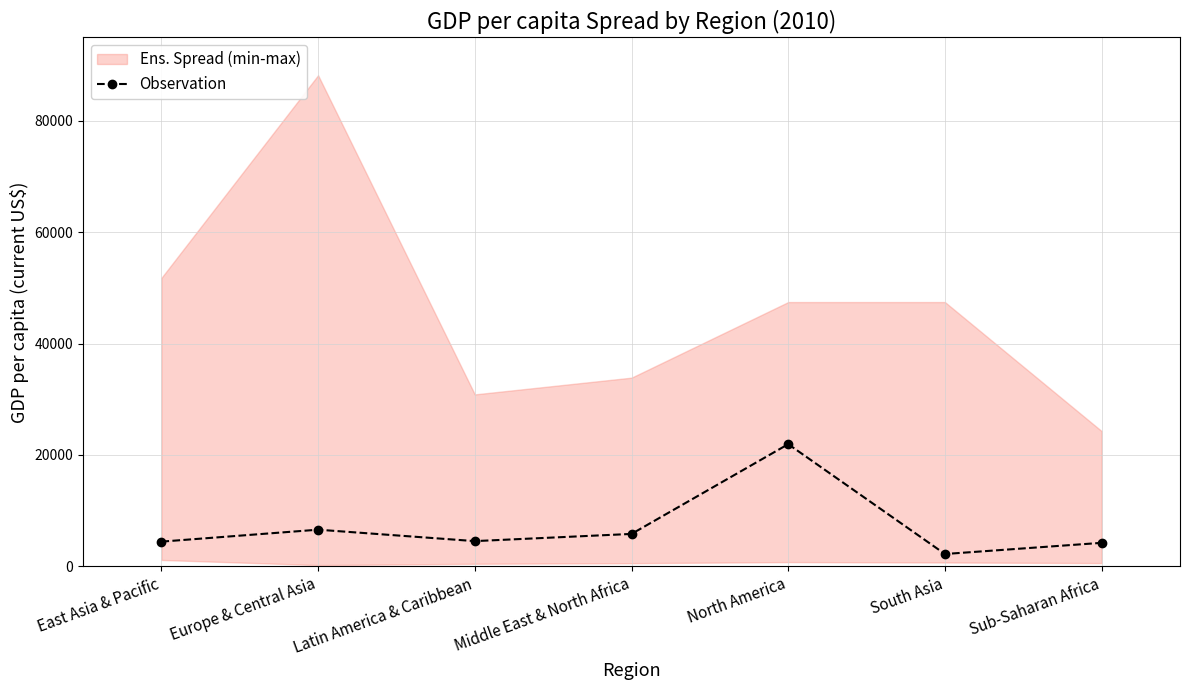

Which label corresponds to the smallest value in the chart?

South Asia